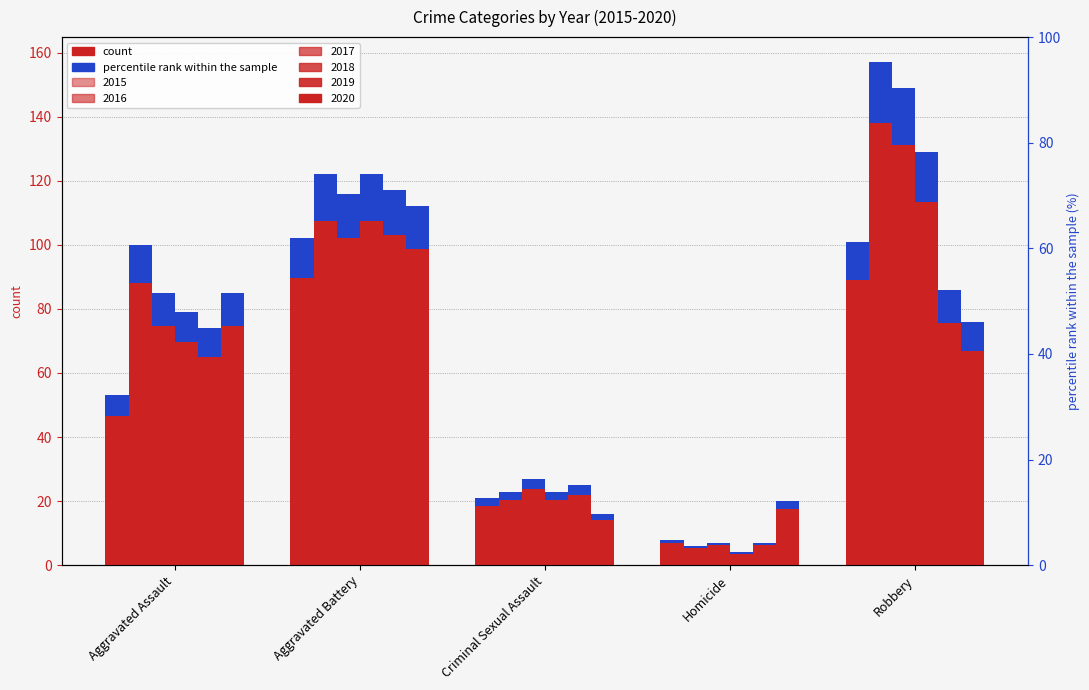

Between Criminal Sexual Assault and Homicide, which series saw the biggest shift?

2015 (count)